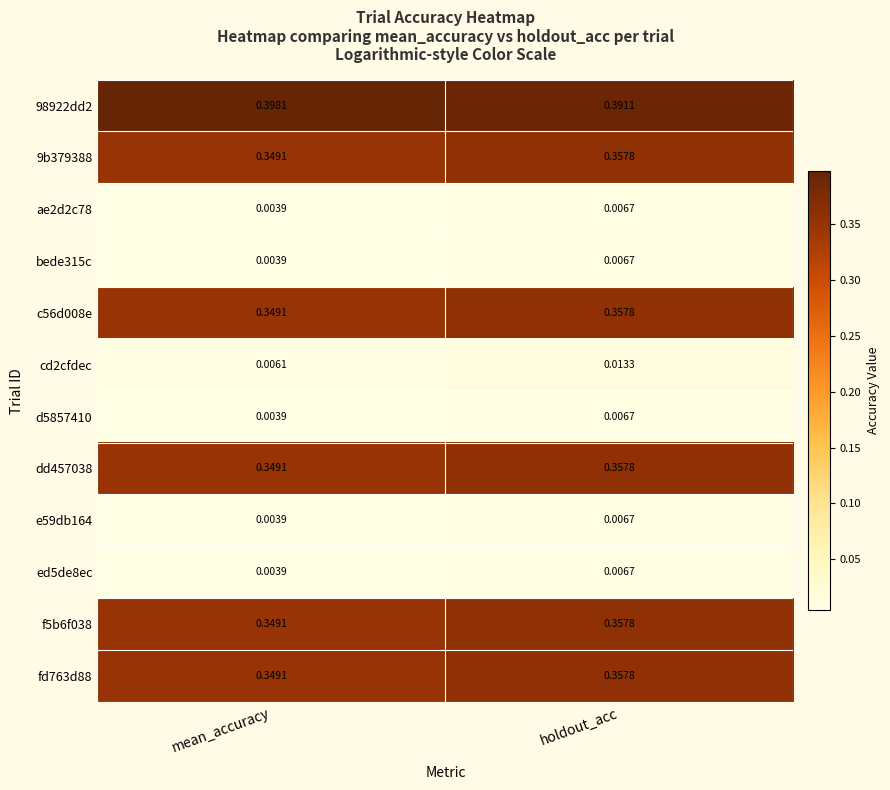

Where is cd2cfdec nearest to the value 0?

mean_accuracy